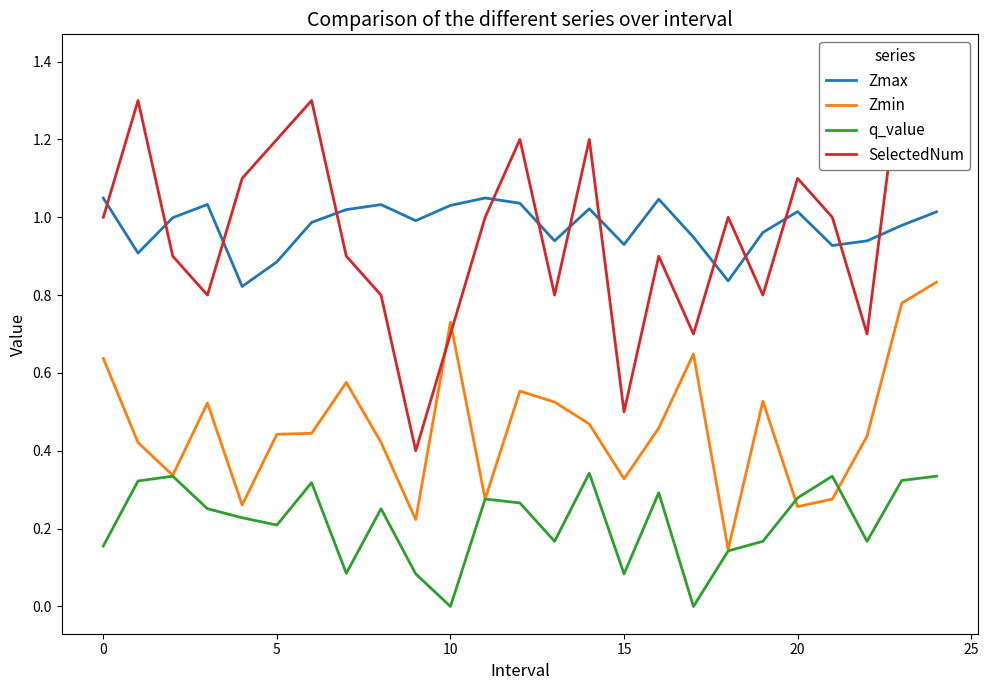

At which category is the sum across all series the highest?

24